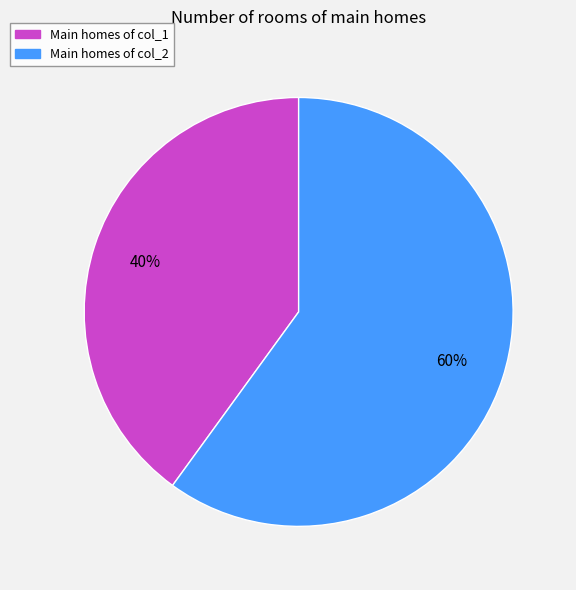

To the nearest percent, what is the average slice percentage?

50%